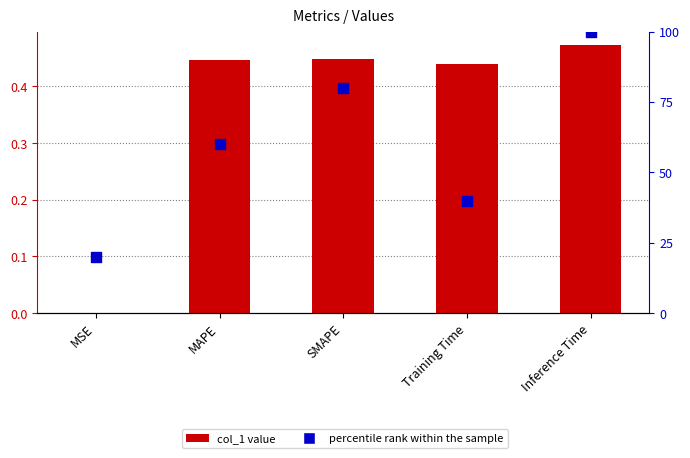

At how many categories does at least one series exceed 87?

1